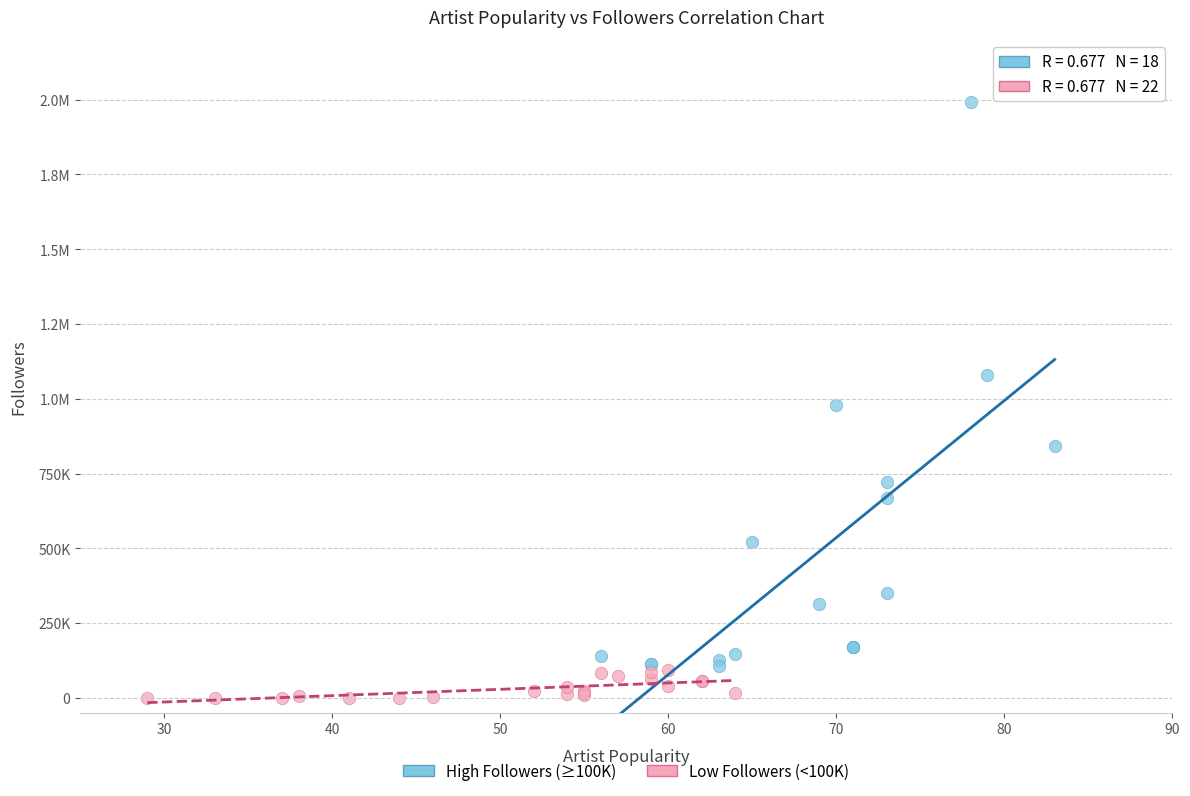

What are all the series names shown in the legend?

High Followers (≥100K), Low Followers (<100K)